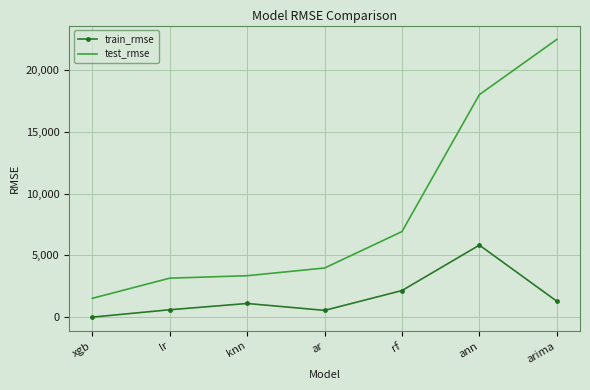

What is the spread (max minus min) of values at xgb?

1522.2